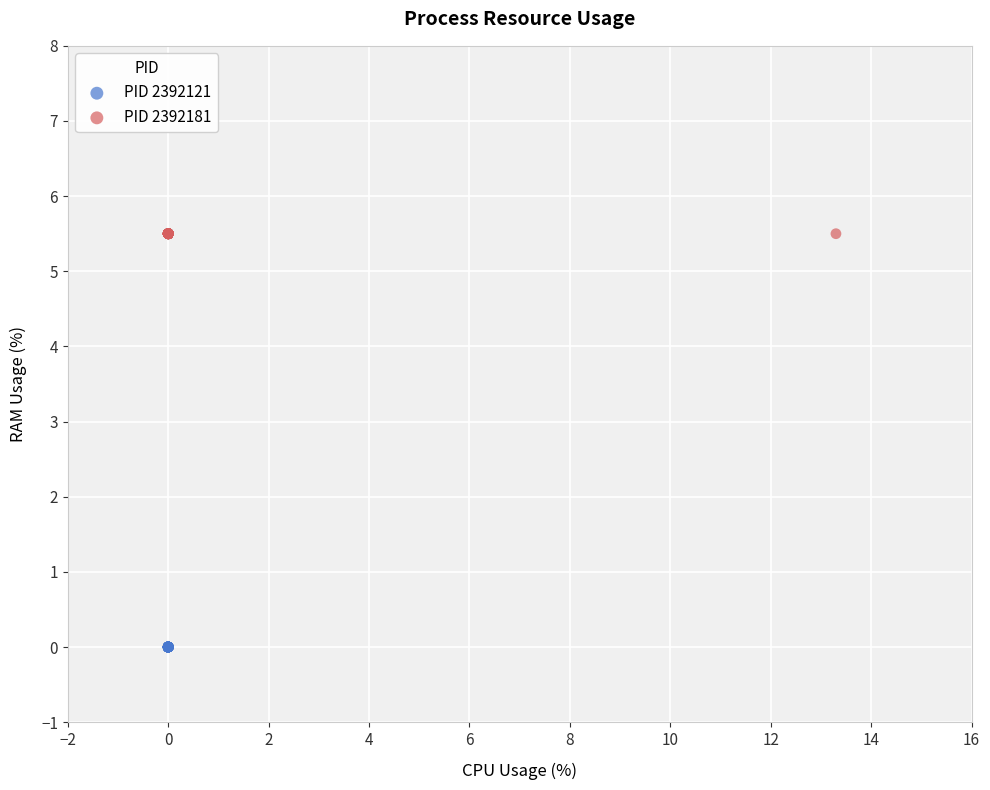

Which series reaches the minimum Y coordinate?

PID 2392121